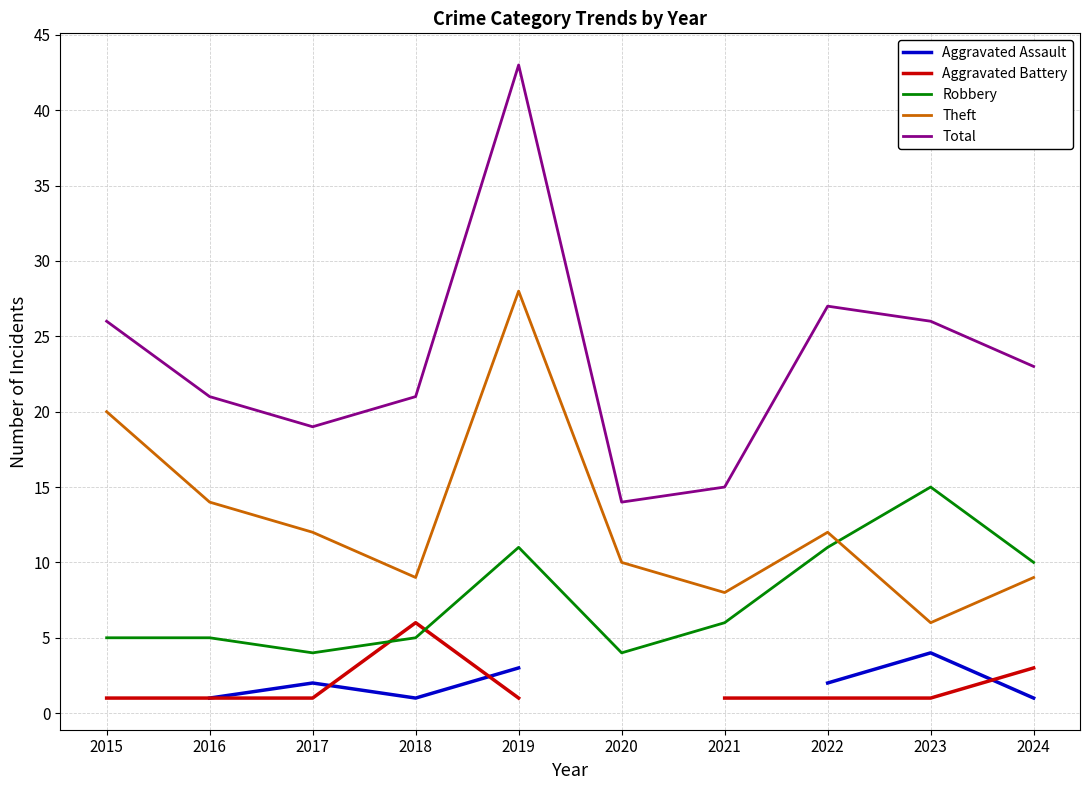

At 2019, list the series in order from largest to smallest.

Total, Theft, Robbery, Aggravated Assault, Aggravated Battery